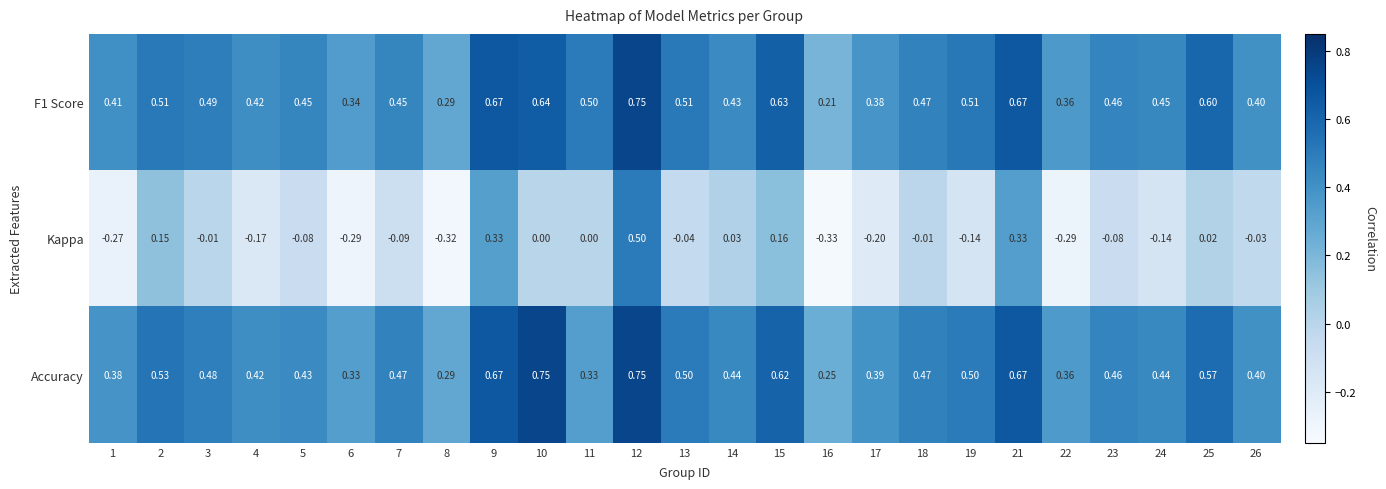

Is the value of Accuracy at 4 greater than the value of F1 Score at 14?

No